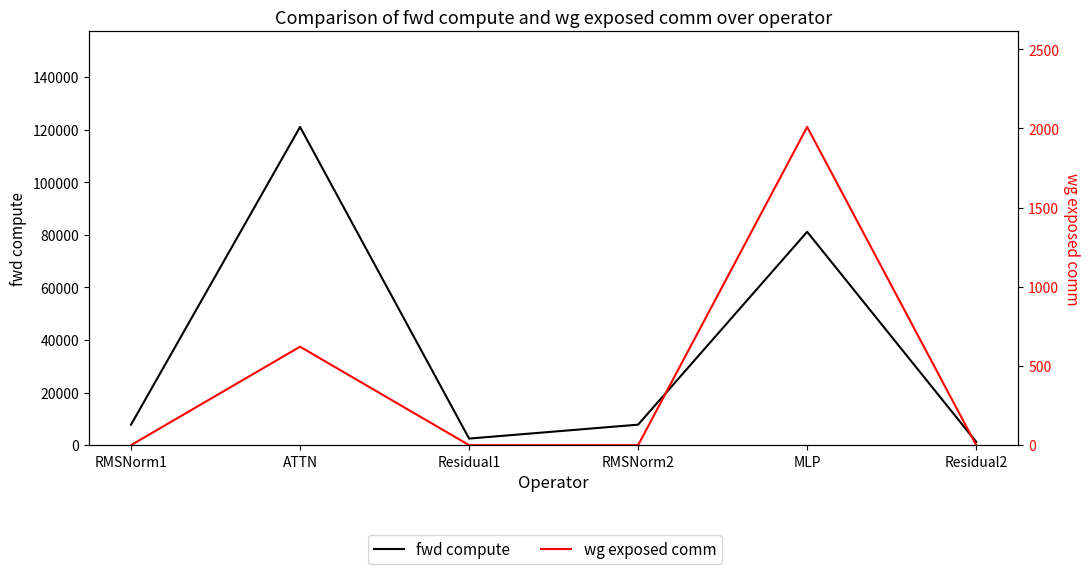

What is the sum of the fwd compute values at ATTN and MLP?

202185.6